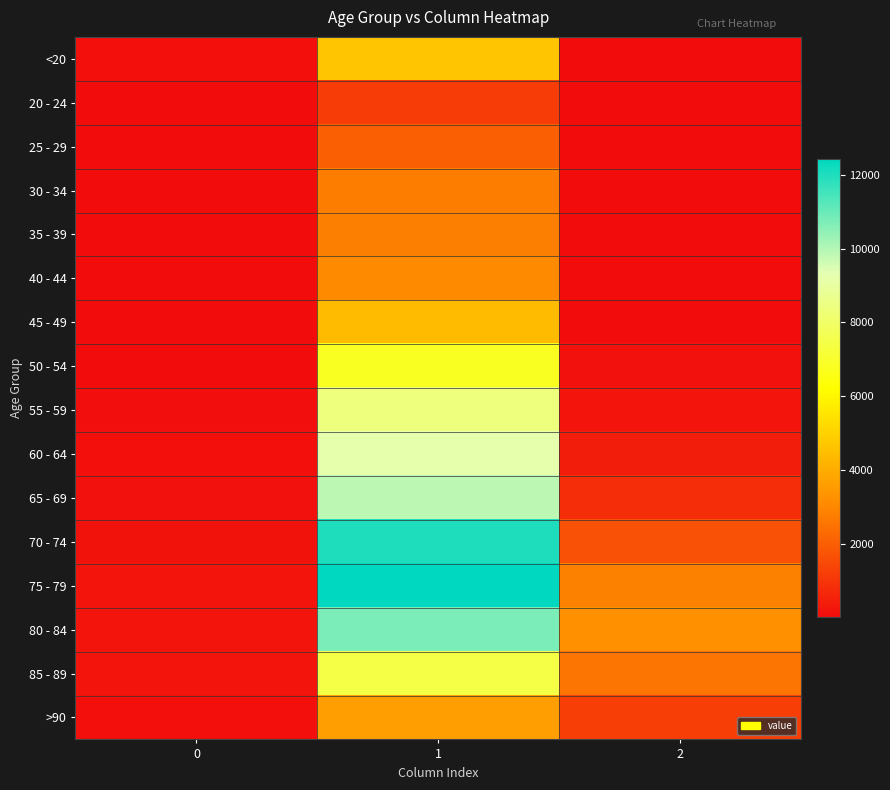

Rank the series by their maximum value, from highest to lowest.

75 - 79, 70 - 74, 80 - 84, 65 - 69, 60 - 64, 55 - 59, 85 - 89, 50 - 54, <20, 45 - 49, >90, 40 - 44, 35 - 39, 30 - 34, 25 - 29, 20 - 24